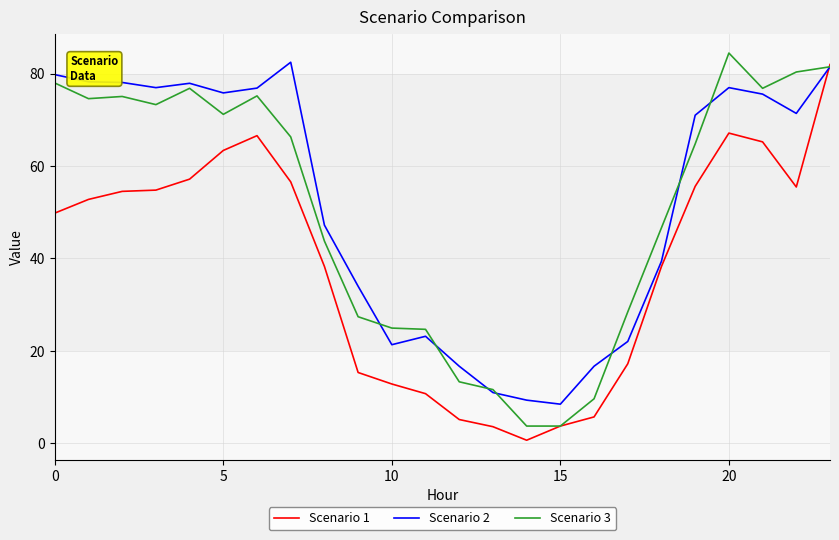

What is the maximum value shown in the chart?

84.4